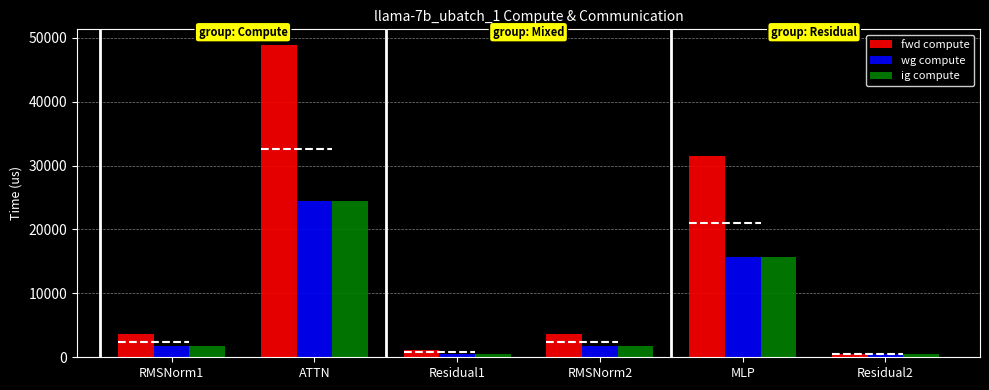

What is the difference between the fwd compute values at Residual2 and ATTN?

48289.5